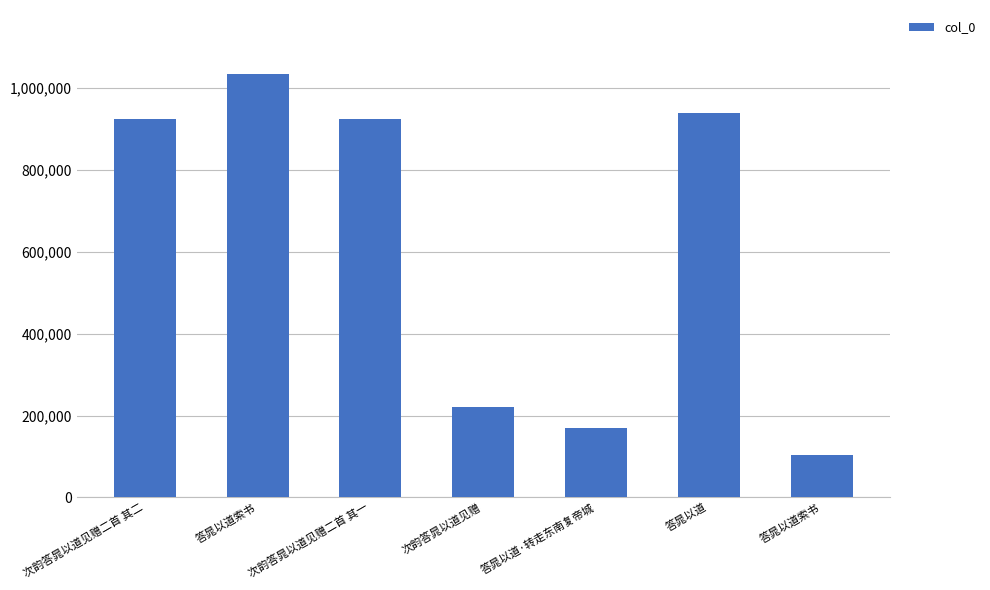

How many data points does each series have?

7